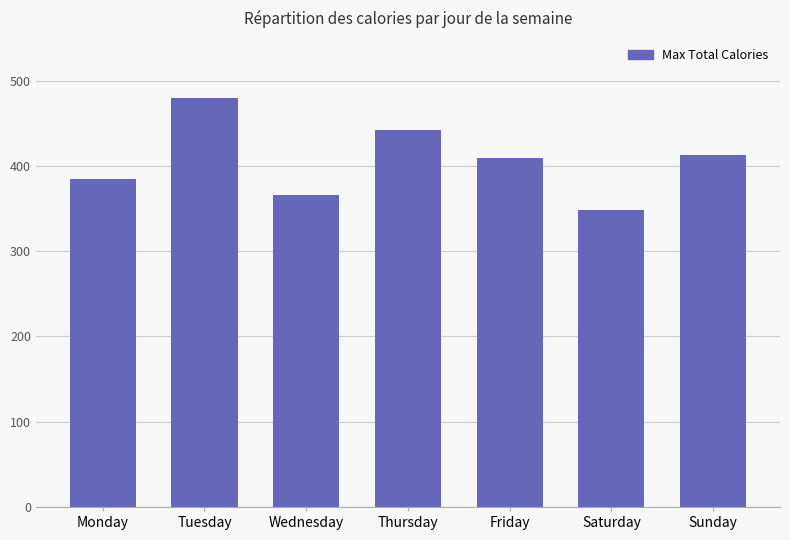

Reading right to left, extract all data points from this chart.

Sunday=413	Saturday=348	Friday=409	Thursday=442	Wednesday=366	Tuesday=480	Monday=385